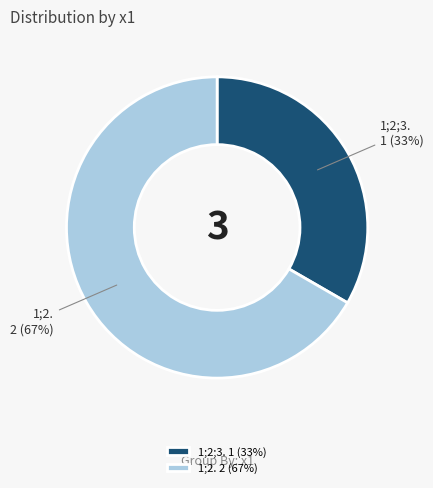

The 1;2. 2 (67%) slice represents 58% of the pie. True or false?

False